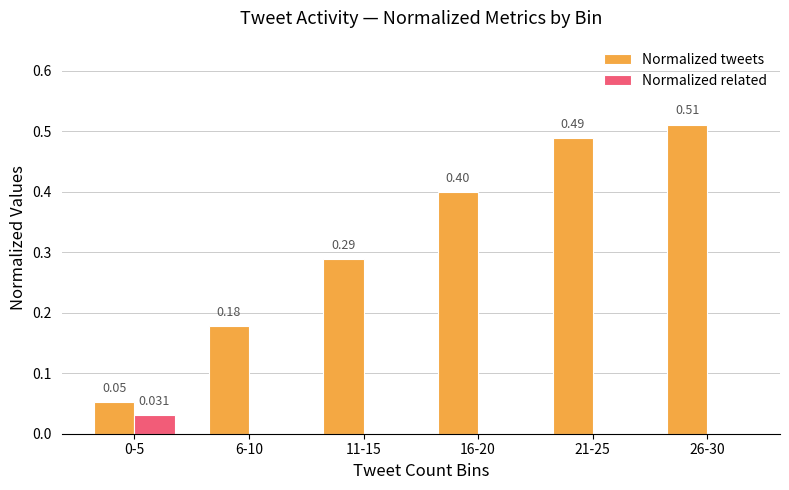

How many distinct data groups are displayed?

2